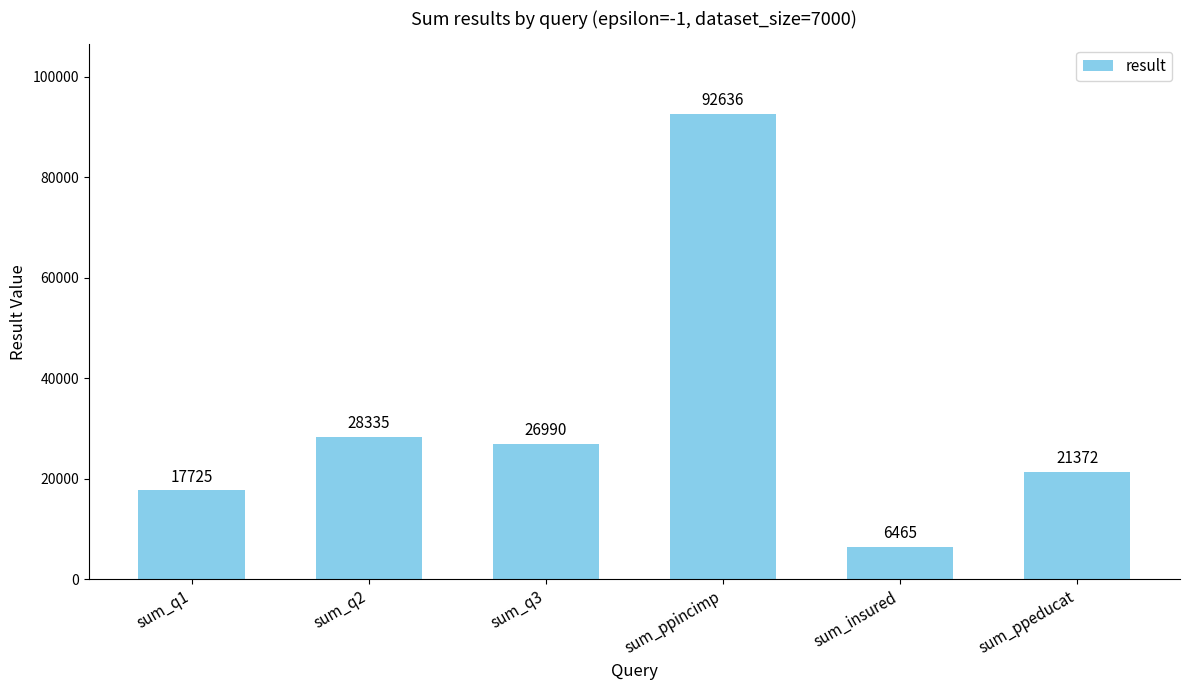

List the labels in order of value, largest first.

sum_ppincimp, sum_q2, sum_q3, sum_ppeducat, sum_q1, sum_insured